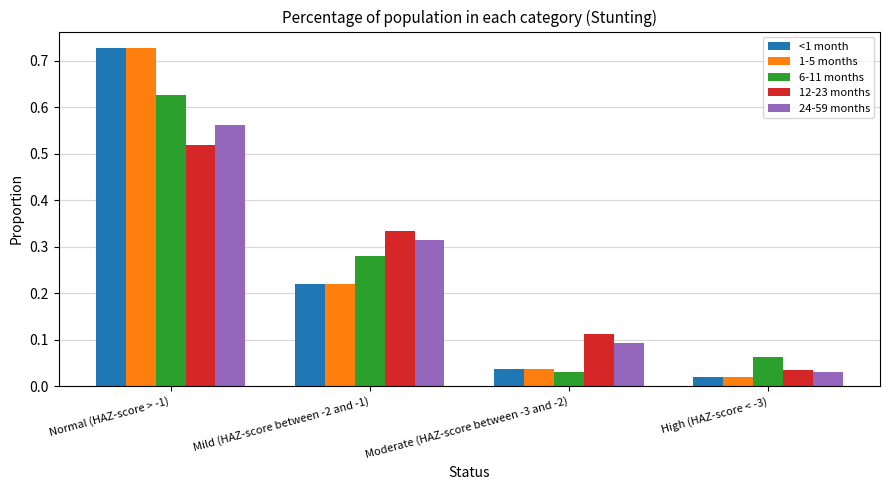

What position from the left is High (HAZ-score < -3)?

4